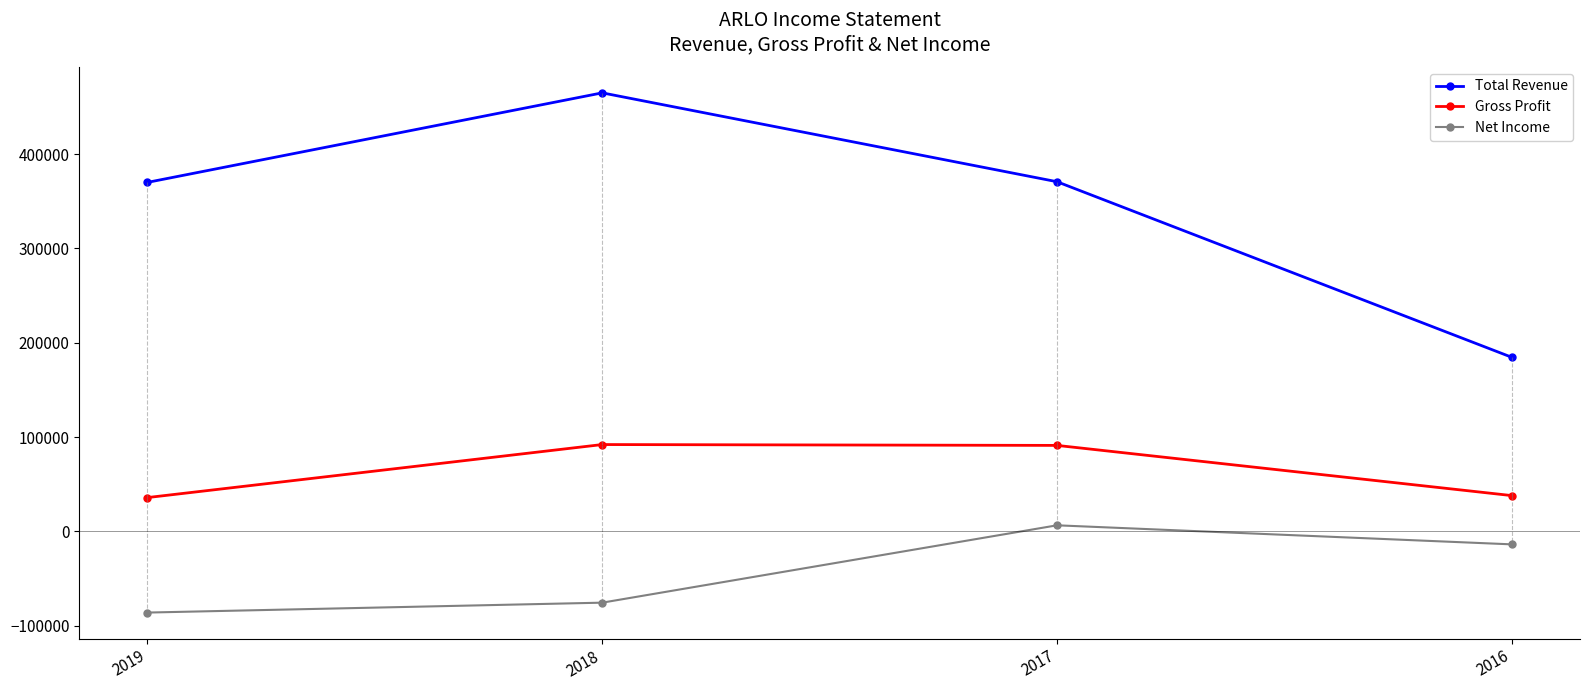

Is the value of Total Revenue at 2016 greater than the value of Net Income at 2016?

Yes